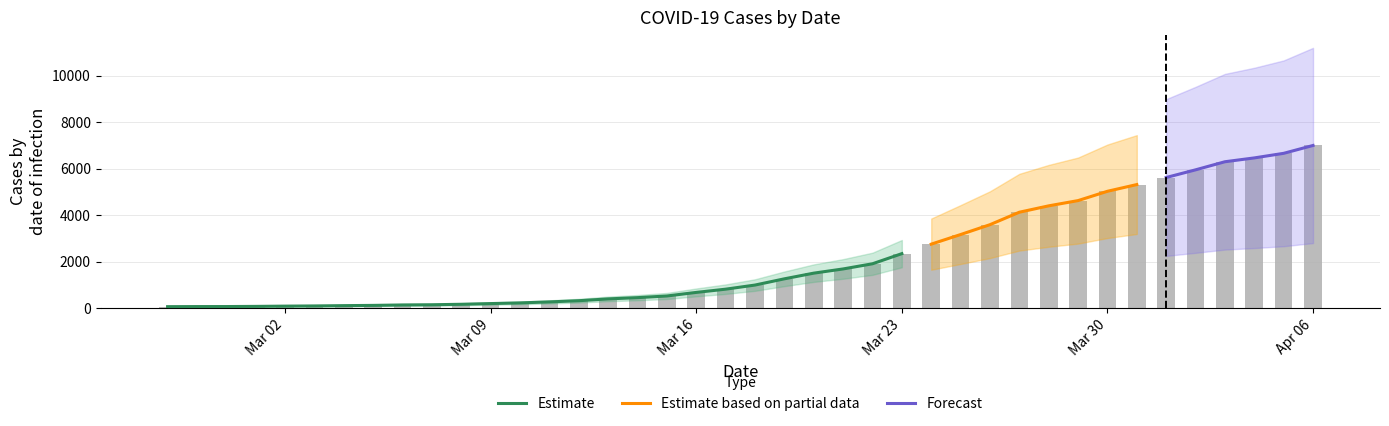

Reading right to left, what are all the values shown in this chart?

6995	6657	6460	6295	5947	5617	5314	5025	4625	4399	4125	3589	3165	2752	2344	1908	1686	1505	1261	993	816	677	523	452	398	320	269	226	197	167	146	138	119	108	95	87	76	69	68	64